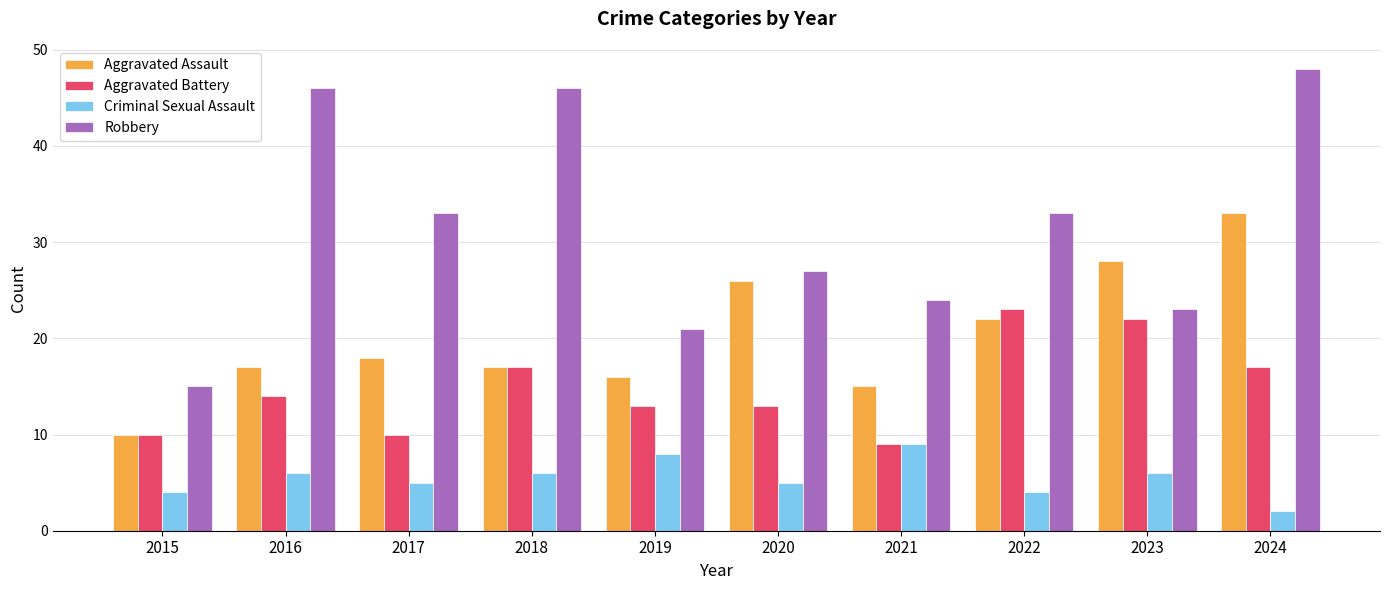

How many bars are there in each group?

4